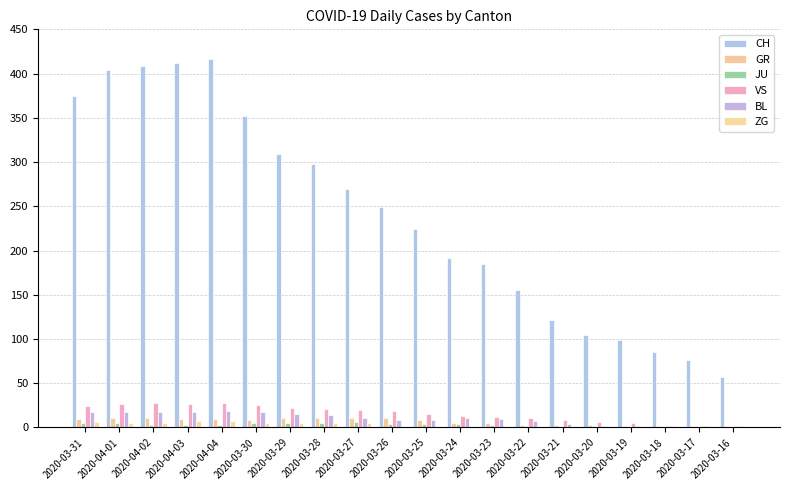

What is the label of the 13th bar from the right?

2020-03-28